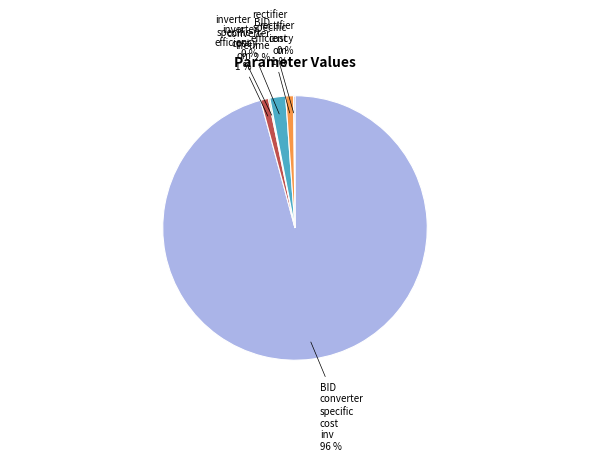

Is there a majority slice in this chart?

Yes